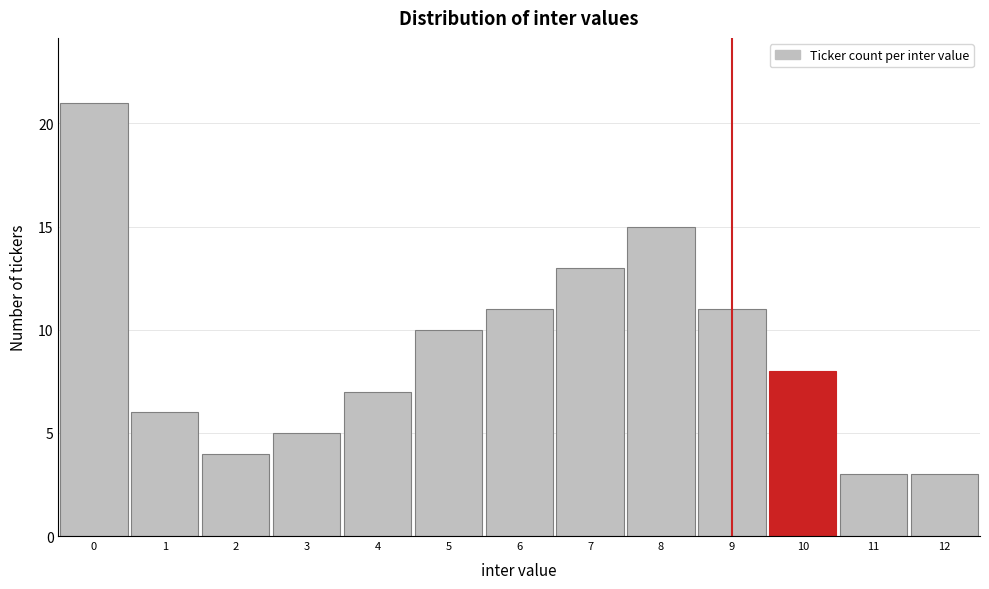

Reading left to right, list every bar in this chart as the range it spans on the x-axis followed by its height. The values are not printed on the chart, so give them approximately, as read against the axis.

-0.5 to 0.5: 21
0.5 to 1.5: 6
1.5 to 2.5: 4
2.5 to 3.5: 5
3.5 to 4.5: 7
4.5 to 5.5: 10
5.5 to 6.5: 11
6.5 to 7.5: 13
7.5 to 8.5: 15
8.5 to 9.5: 11
9.5 to 10.5: 8
10.5 to 11.5: 3
11.5 to 12.5: 3